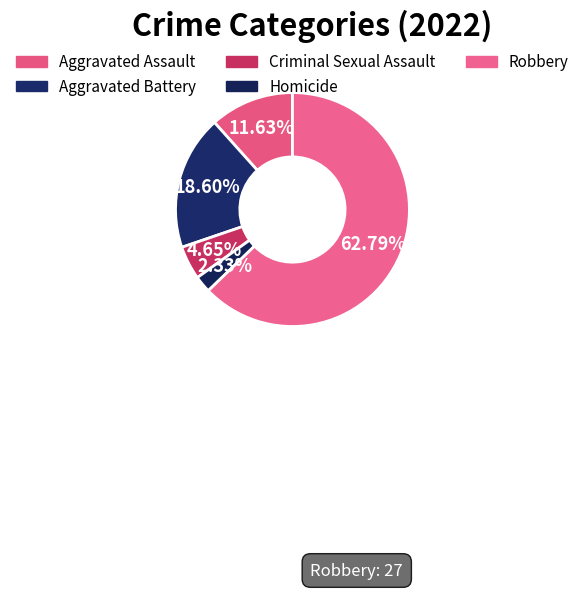

What percentage is the Criminal Sexual Assault slice, to the nearest percent?

5%